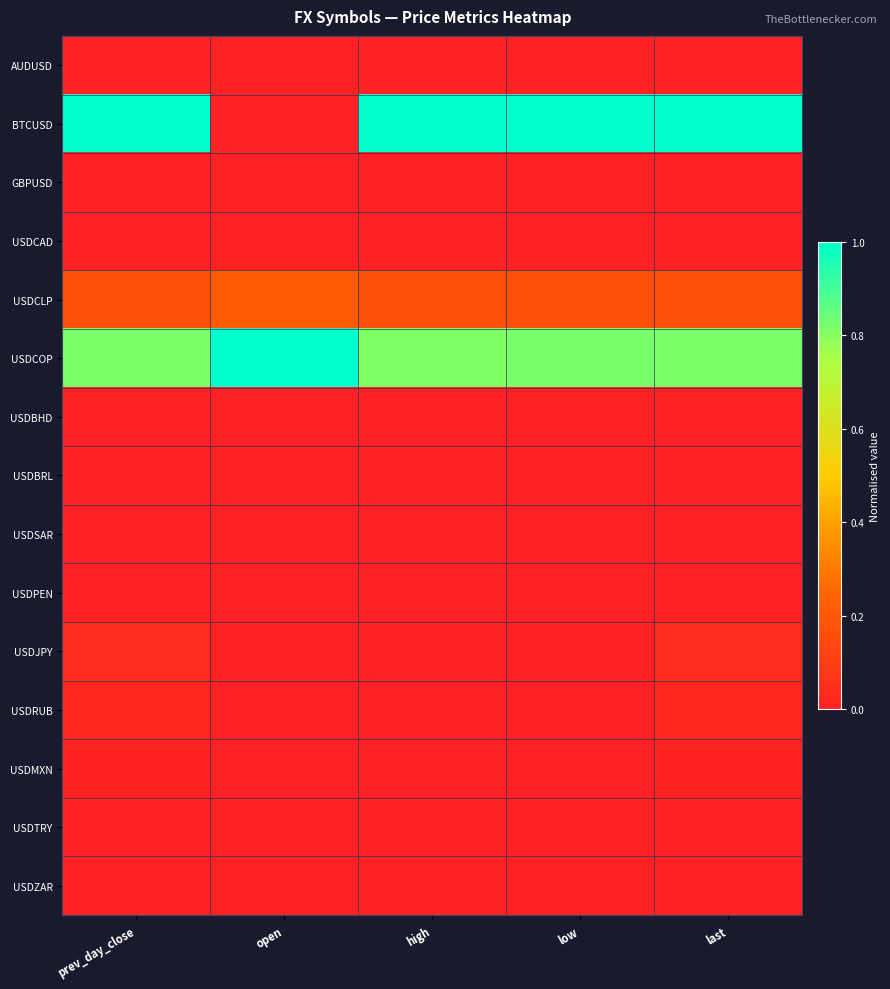

Reading left to right, transcribe all the data shown in this chart.

AUDUSD: prev_day_close=0.0	open=0.0	high=0.0	low=0.0	last=0.0
BTCUSD: prev_day_close=1.0	open=0.0	high=1.0	low=1.0	last=1.0
GBPUSD: prev_day_close=0.0	open=0.0	high=0.0	low=0.0	last=0.0
USDCAD: prev_day_close=0.0	open=0.0	high=0.0	low=0.0	last=0.0
USDCLP: prev_day_close=0.2	open=0.2	high=0.2	low=0.2	last=0.2
USDCOP: prev_day_close=0.8	open=1.0	high=0.8	low=0.8	last=0.8
USDBHD: prev_day_close=0.0	open=0.0	high=0.0	low=0.0	last=0.0
USDBRL: prev_day_close=0.0	open=0.0	high=0.0	low=0.0	last=0.0
USDSAR: prev_day_close=0.0	open=0.0	high=0.0	low=0.0	last=0.0
USDPEN: prev_day_close=0.0	open=0.0	high=0.0	low=0.0	last=0.0
USDJPY: prev_day_close=0.0	open=0.0	high=0.0	low=0.0	last=0.0
USDRUB: prev_day_close=0.0	open=0.0	high=0.0	low=0.0	last=0.0
USDMXN: prev_day_close=0.0	open=0.0	high=0.0	low=0.0	last=0.0
USDTRY: prev_day_close=0.0	open=0.0	high=0.0	low=0.0	last=0.0
USDZAR: prev_day_close=0.0	open=0.0	high=0.0	low=0.0	last=0.0